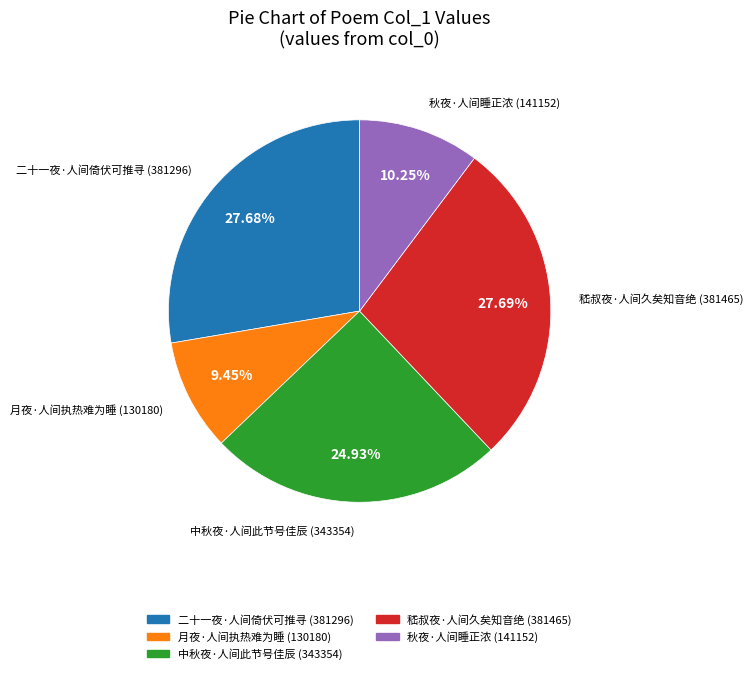

Does 中秋夜·人间此节号佳辰 represent more than half of the total?

No